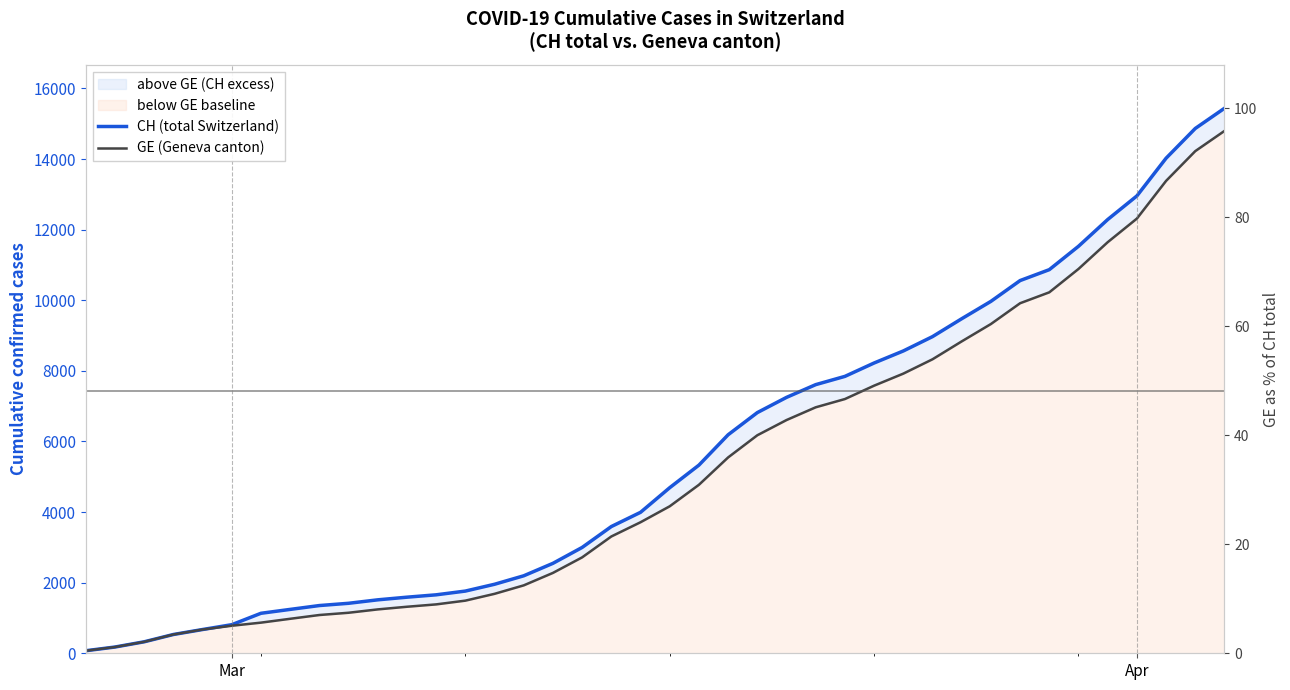

True or false: GE (Geneva canton) and CH (total Switzerland) intersect in this chart.

False